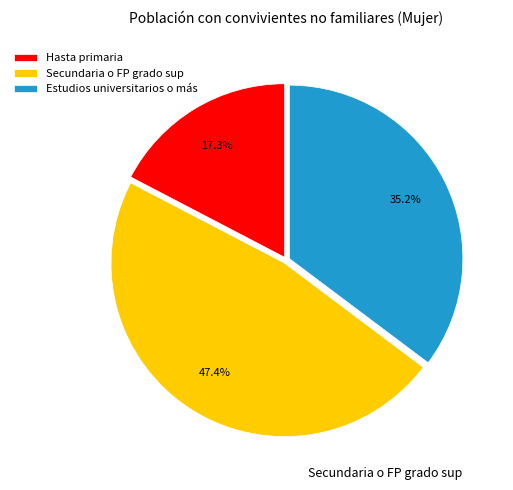

The Secundaria o FP grado sup slice represents 47% of the pie. True or false?

True